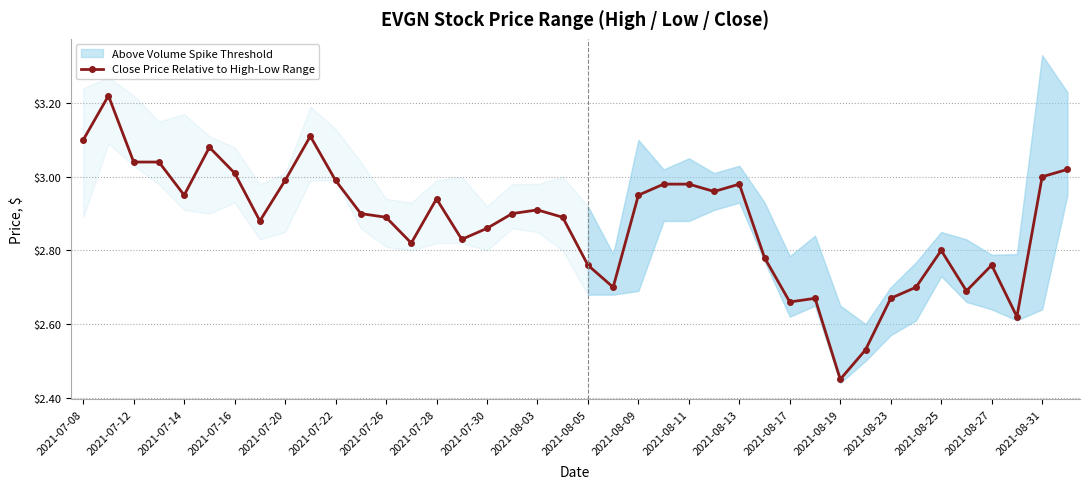

True or false: Close Price Relative to High-Low Range has a value of 4.7 at 2021-08-03.

False